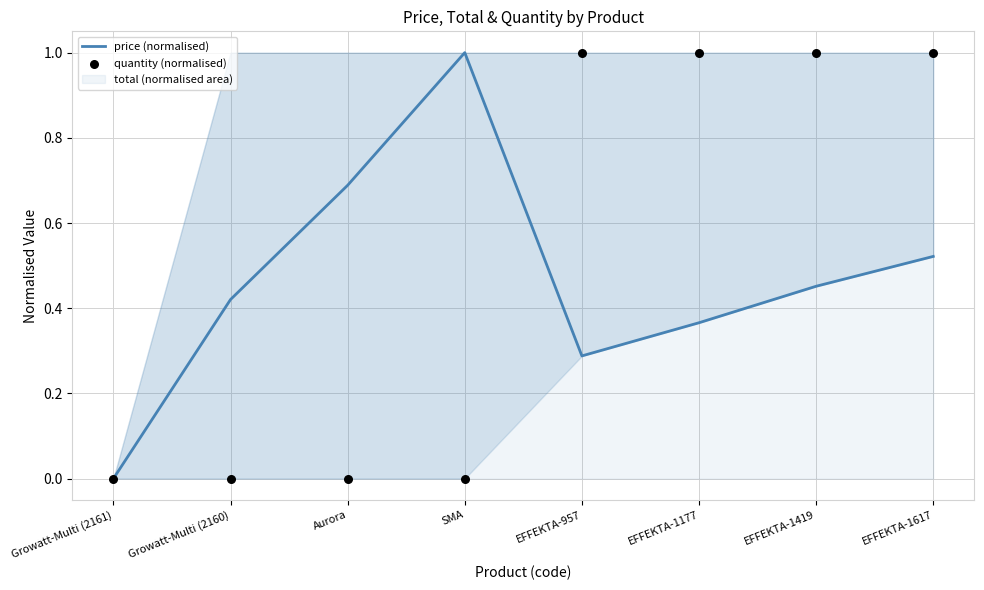

At which category is the sum across all series the highest?

EFFEKTA-1617